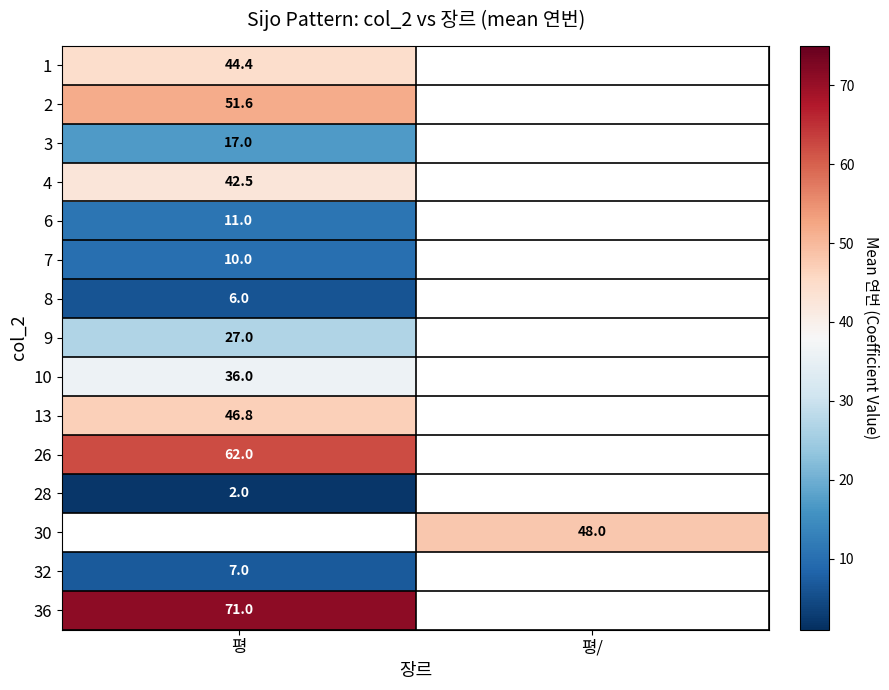

Which has a higher value, 평/ or 평?

평